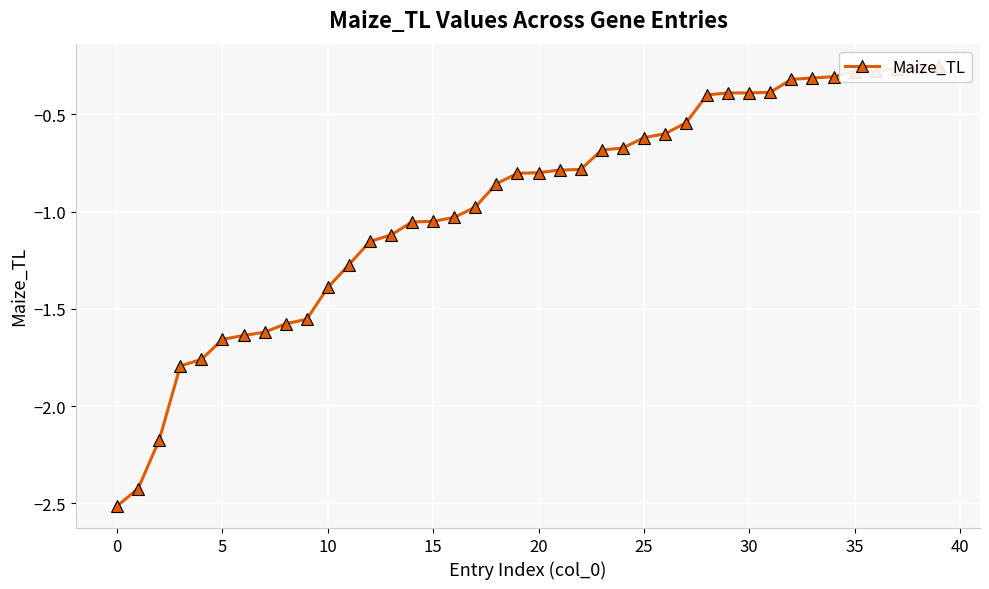

The chart shows a value of -0.4 at 29. True or false?

True